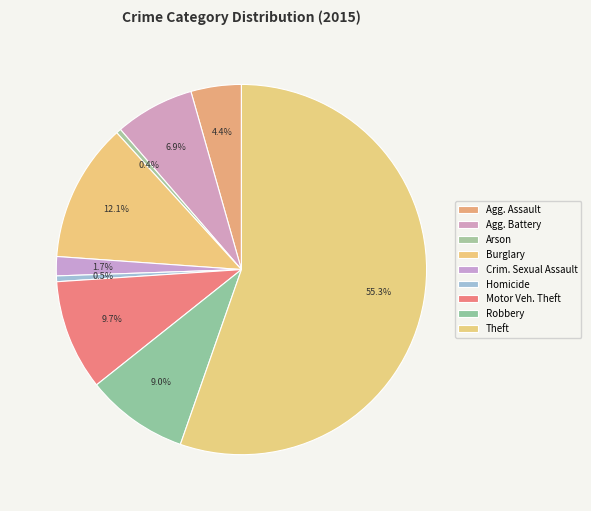

How many slices are in this pie chart?

9